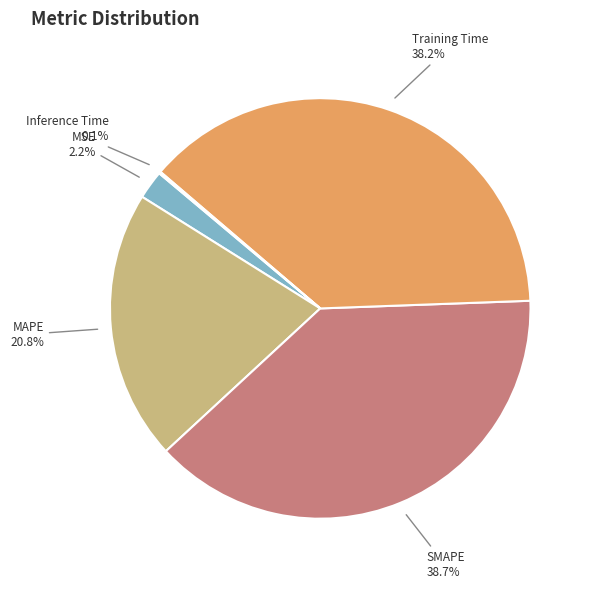

Is there any slice that represents more than half of the pie?

No